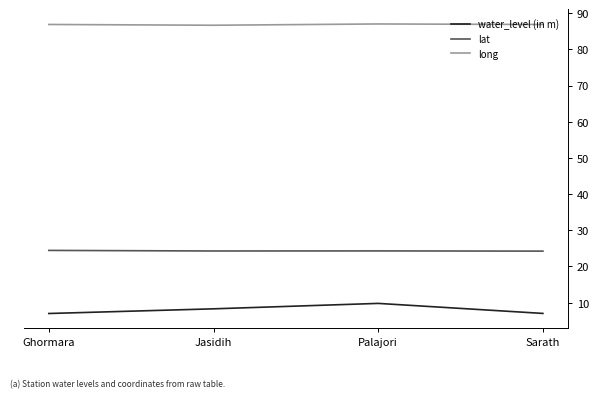

List the series in order of their overall mean, highest first.

long, lat, water_level (in m)